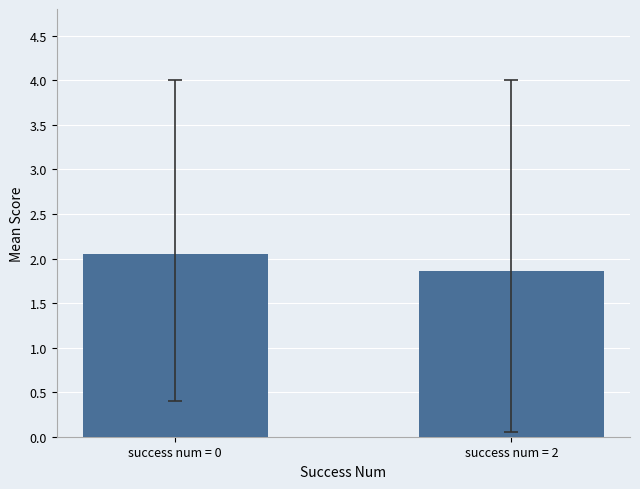

How many values exceed 2?

1